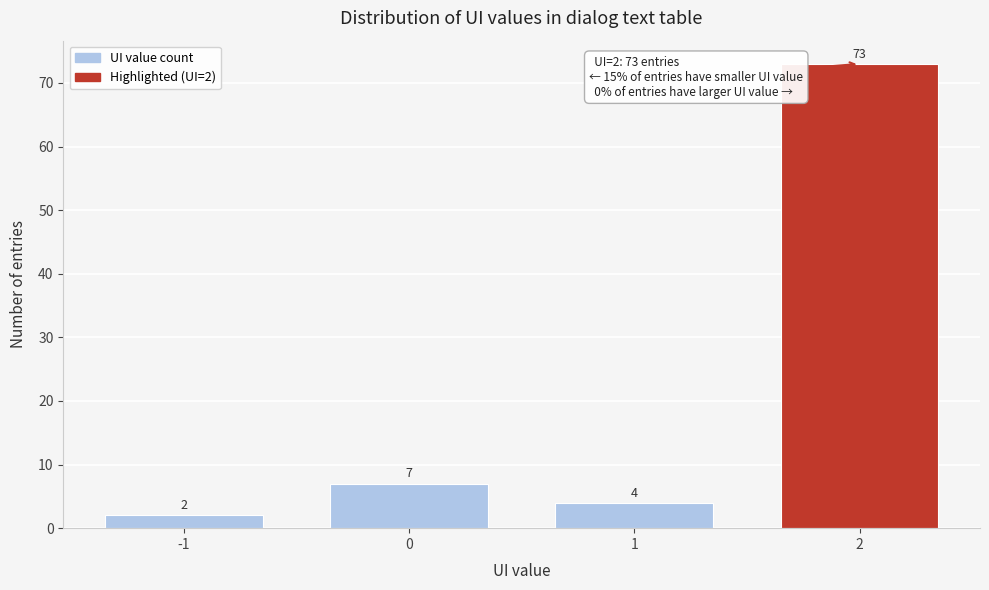

Reading left to right, extract all data points from this chart.

-1=2	0=7	1=4	2=73